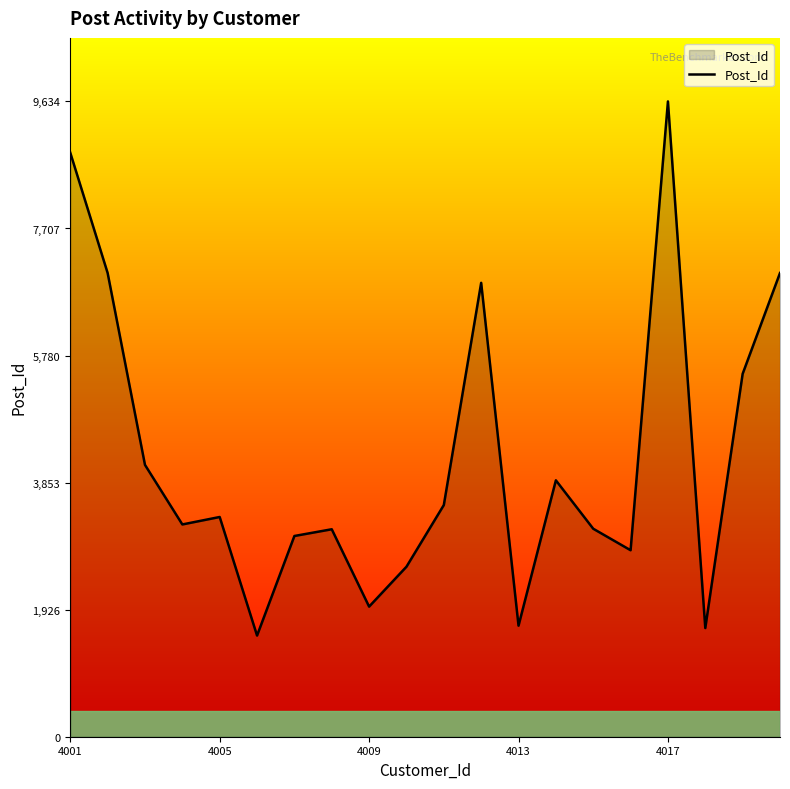

What is the smallest value displayed?

1534